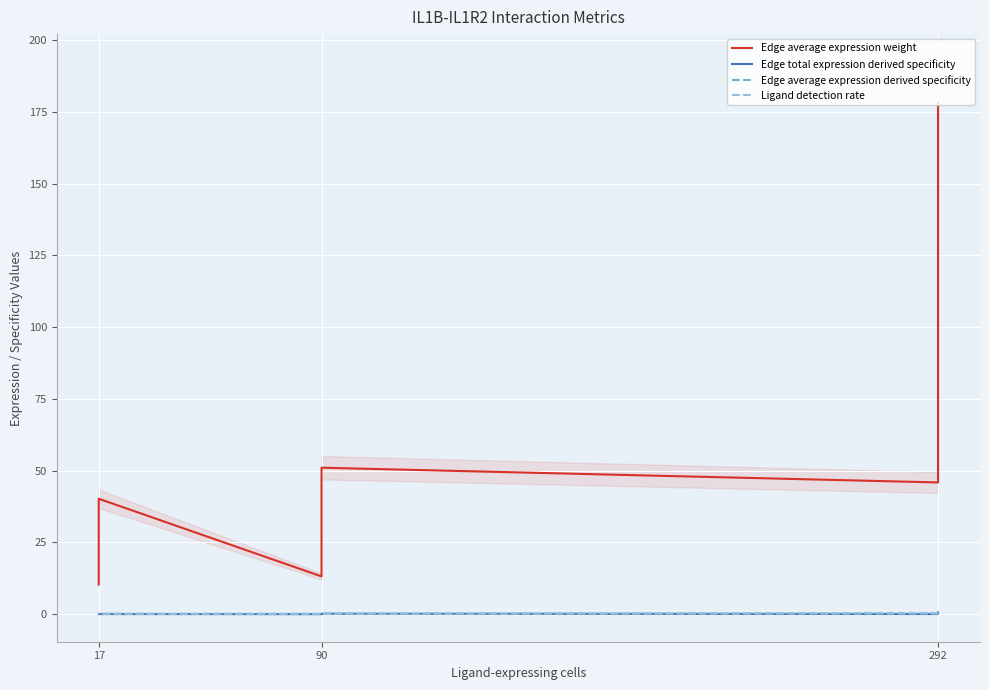

How many times do Edge average expression derived specificity and Edge total expression derived specificity cross each other?

3